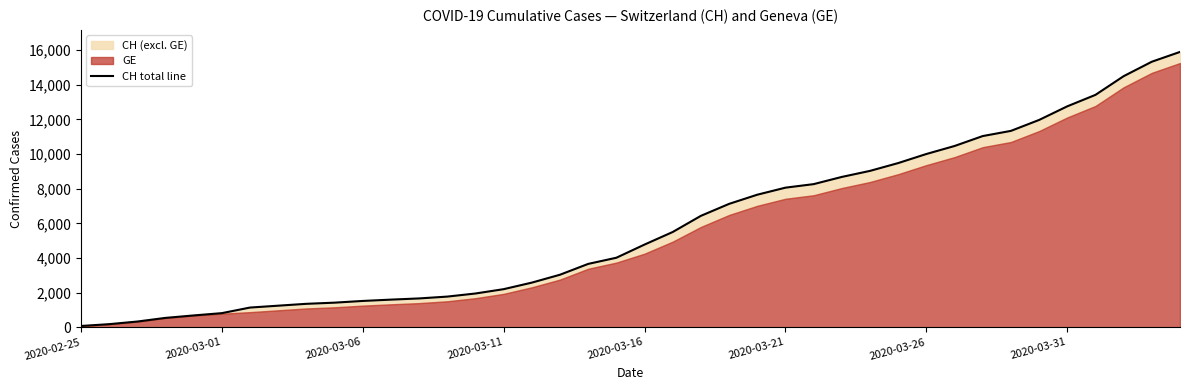

Reading right to left, transcribe all the data shown in this chart.

15900	15334	14499	13420	12758	11971	11340	11041	10467	10005	9481	9030	8681	8265	8061	7654	7125	6434	5501	4775	4014	3658	3033	2577	2199	1949	1770	1664	1595	1519	1420	1353	1245	1137	814	682	540	329	178	73